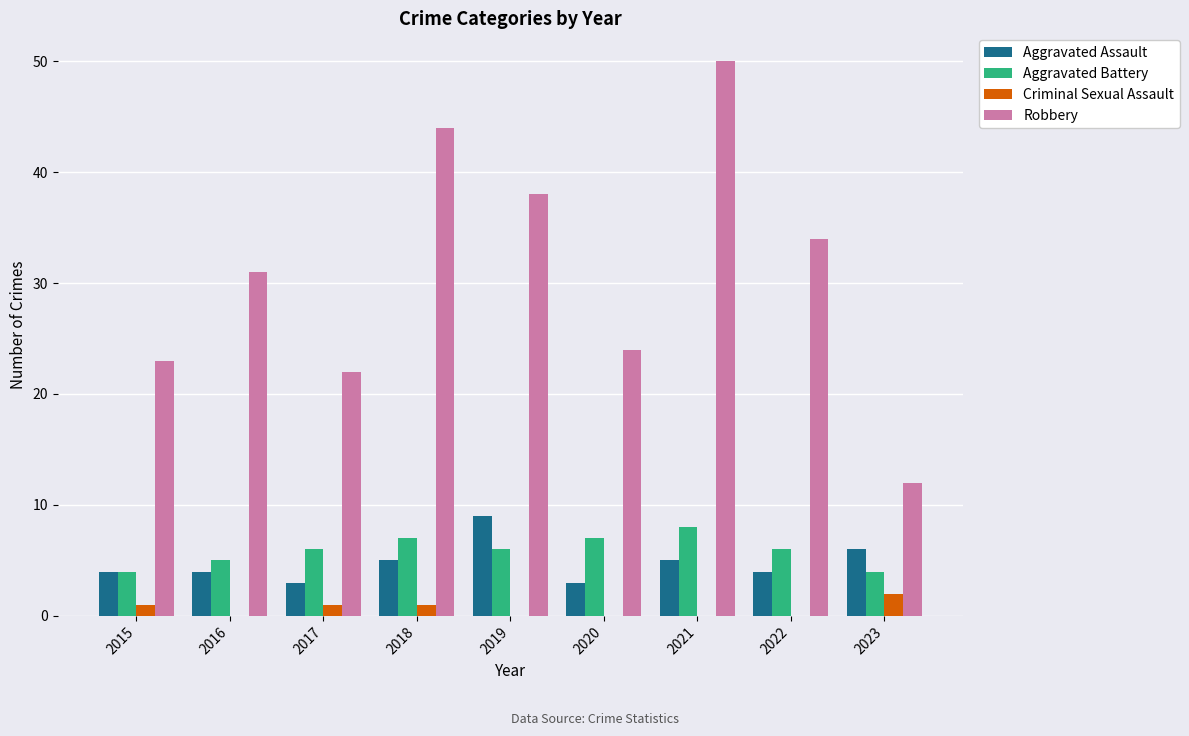

What is the sum of the Criminal Sexual Assault values at 2020 and 2023?

2